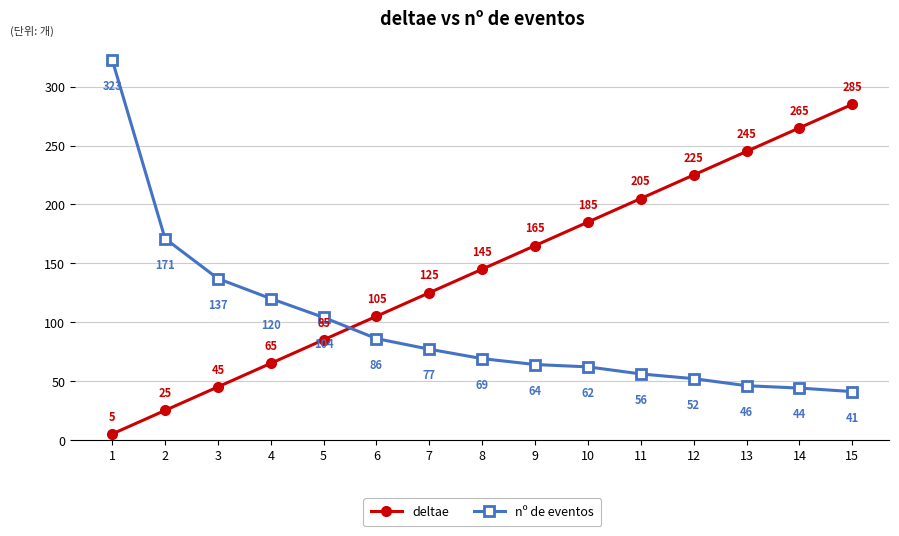

Where is nº de eventos nearest to the value 182?

2